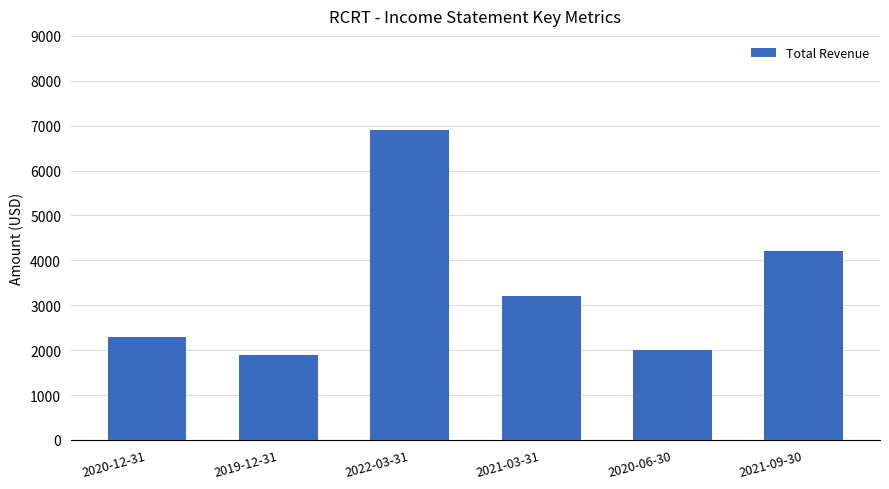

How many bars are there in total?

6